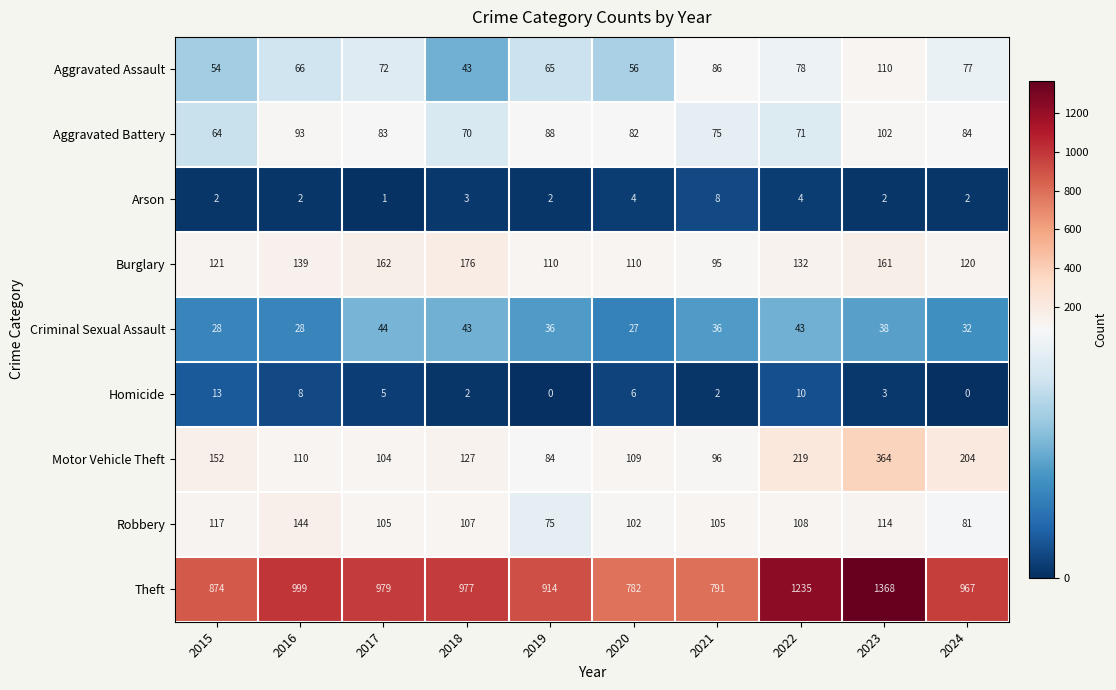

How many distinct data groups are displayed?

9